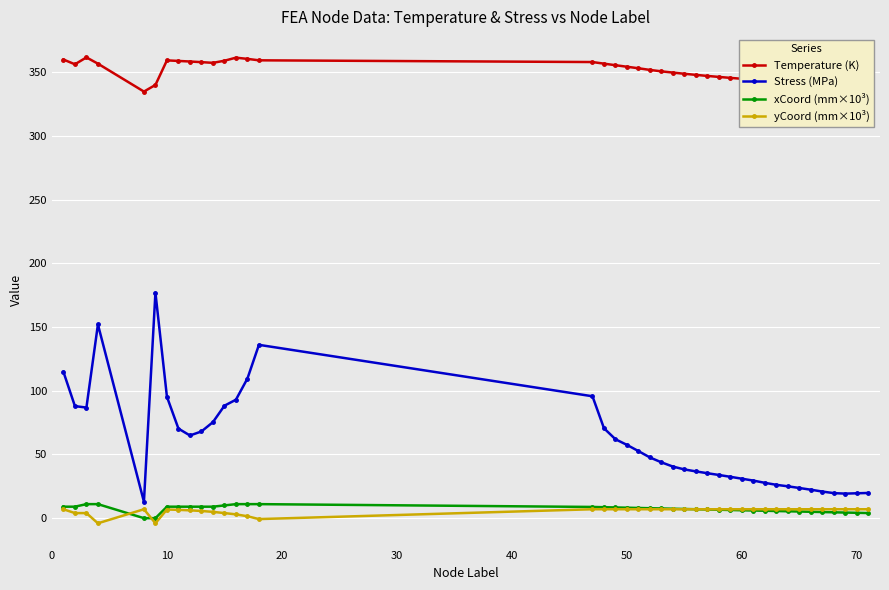

How many values in the Stress (MPa) series exceed 47?

20